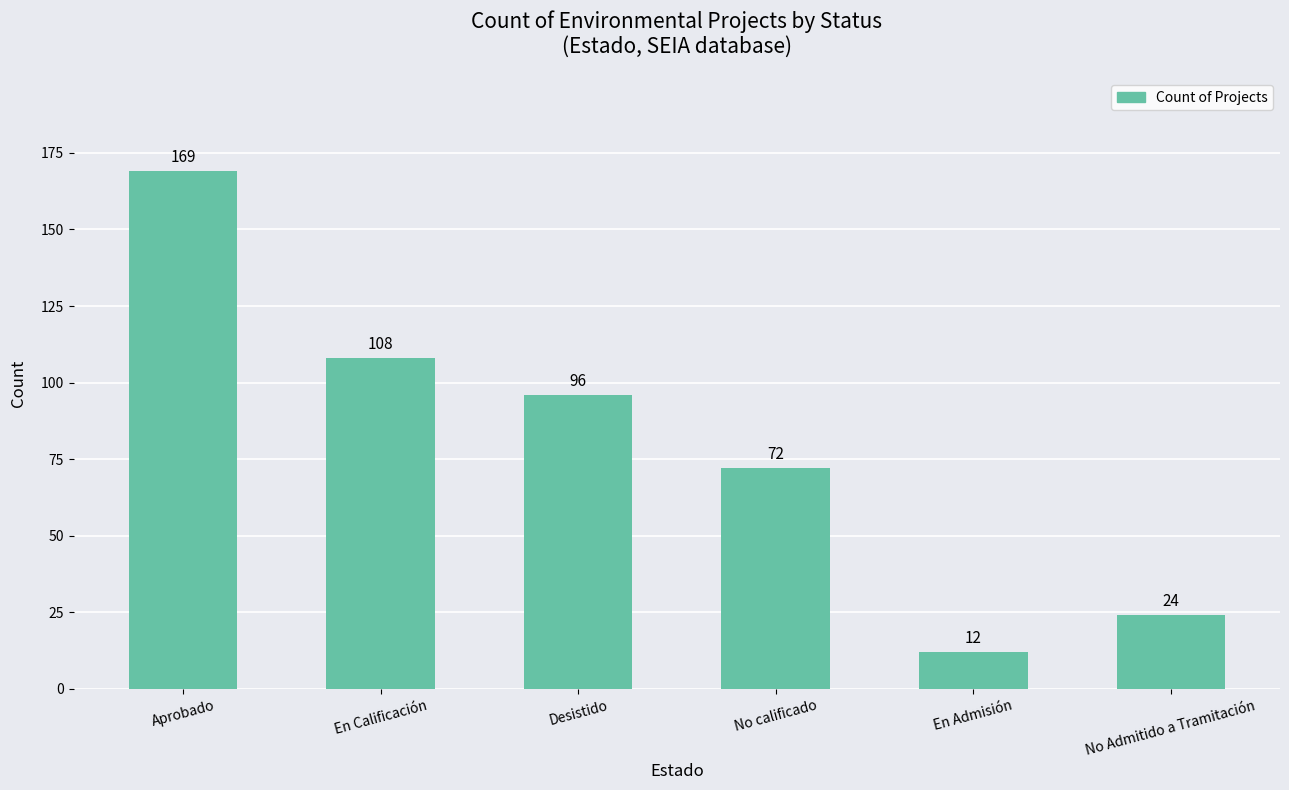

List the labels in order of value, smallest first.

En Admisión, No Admitido a Tramitación, No calificado, Desistido, En Calificación, Aprobado